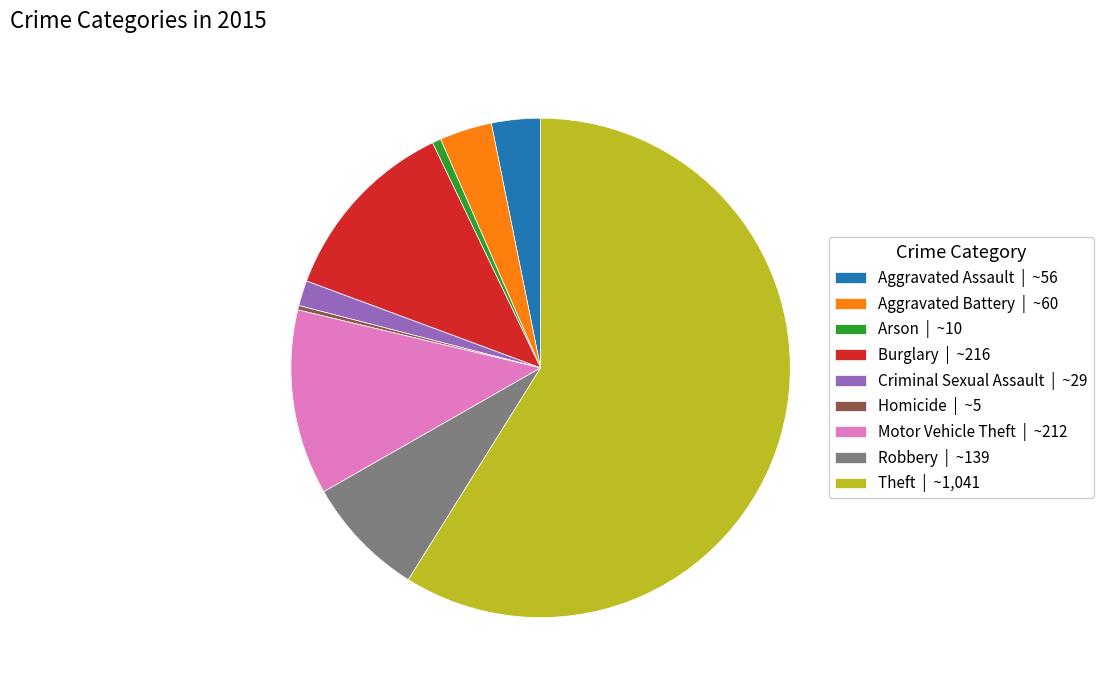

How many slices are in this pie chart?

9